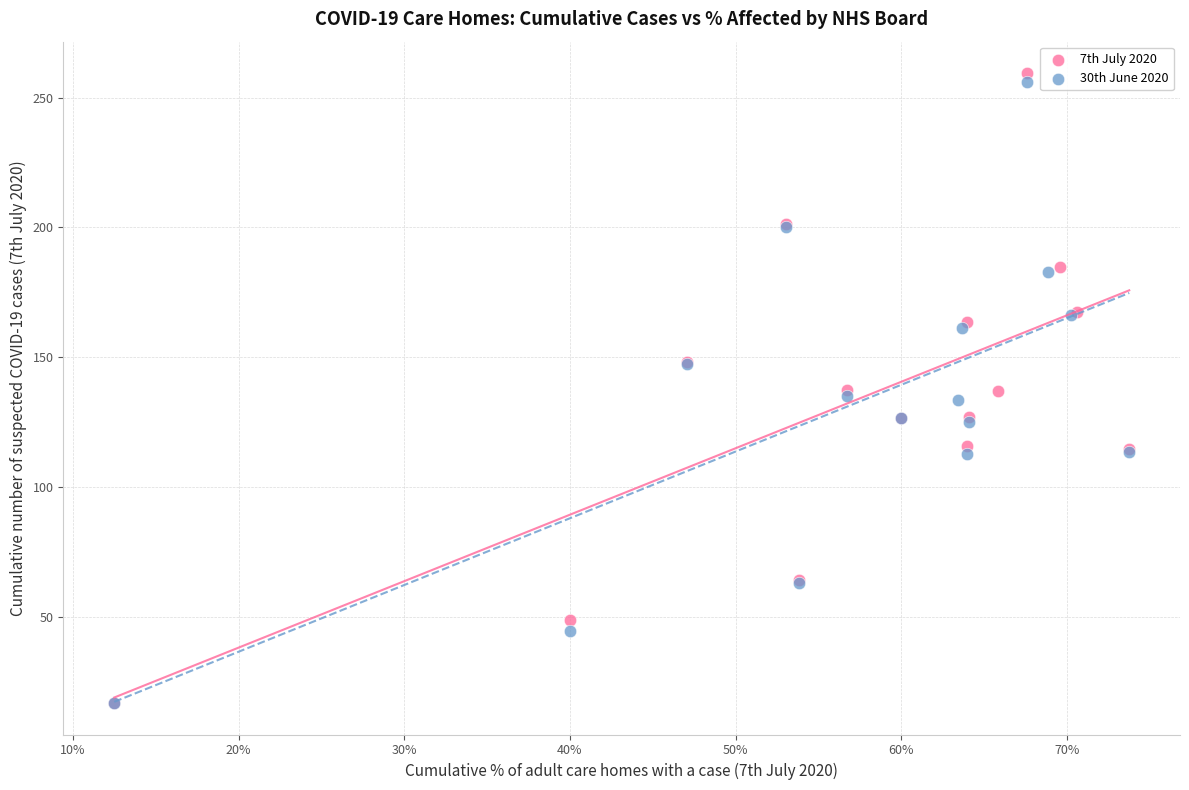

Which series contains the highest Y value?

7th July 2020